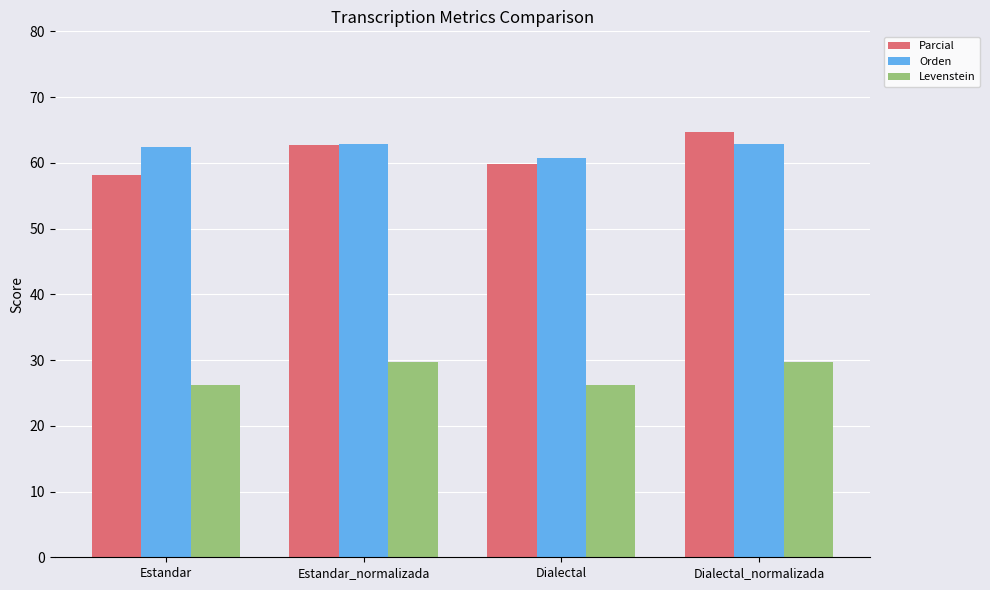

What is the difference between the Levenstein values at Estandar_normalizada and Estandar?

3.5